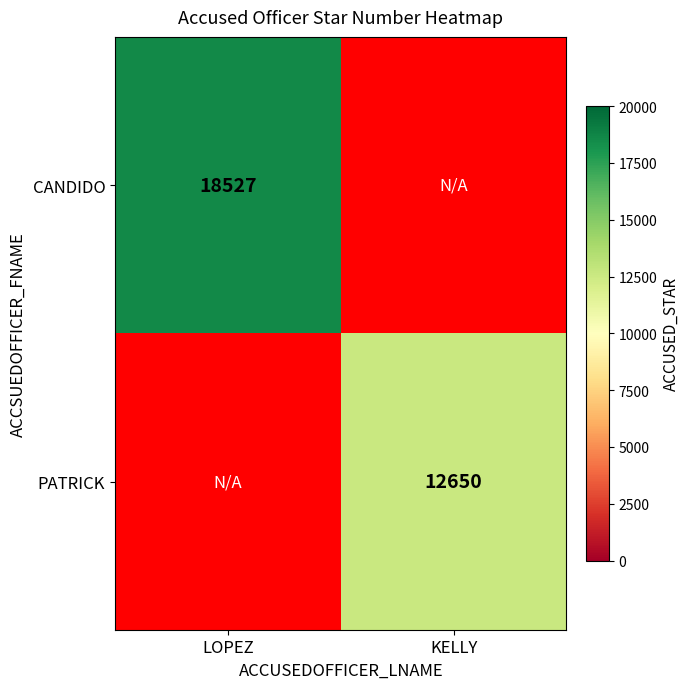

True or false: CANDIDO has a value of 18527 at LOPEZ.

True